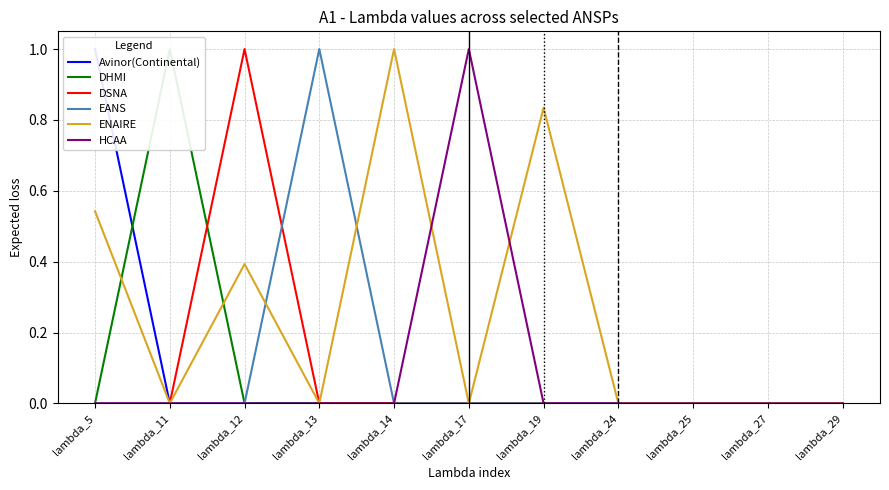

The value of HCAA at lambda_24 is 0.0. True or false?

True